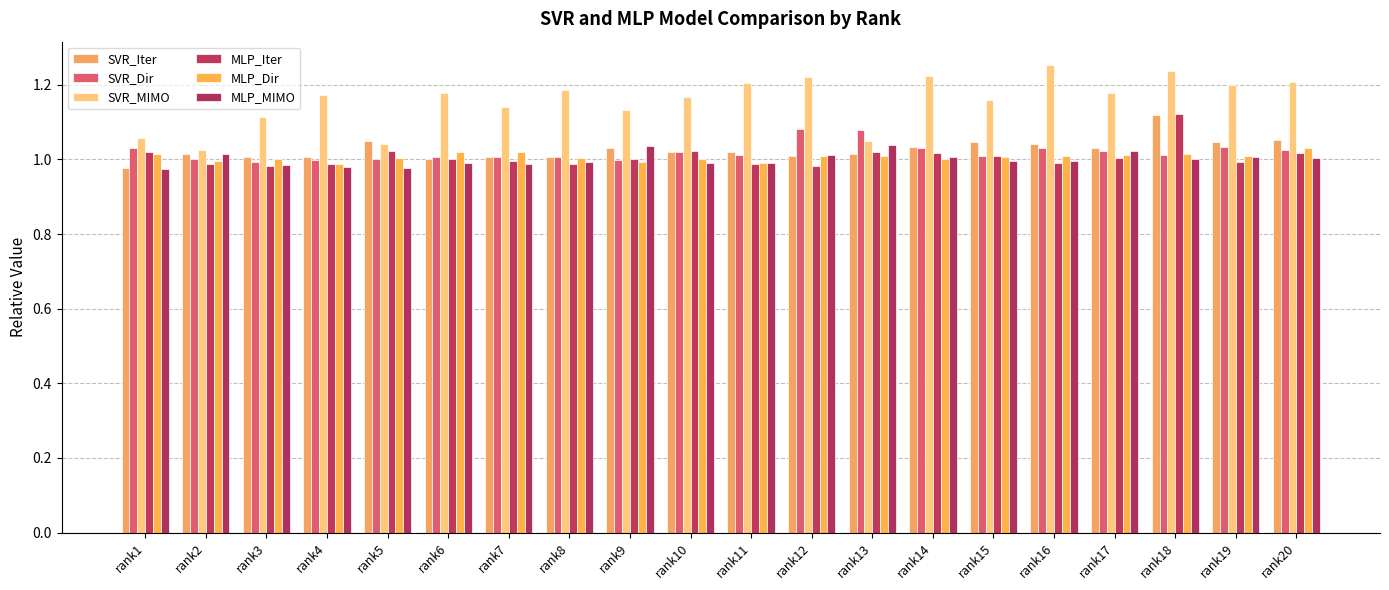

How many data points does each series have?

20